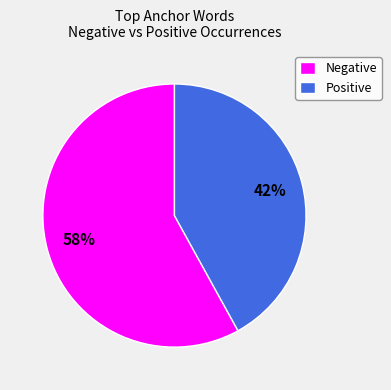

Which slice is the largest?

Negative